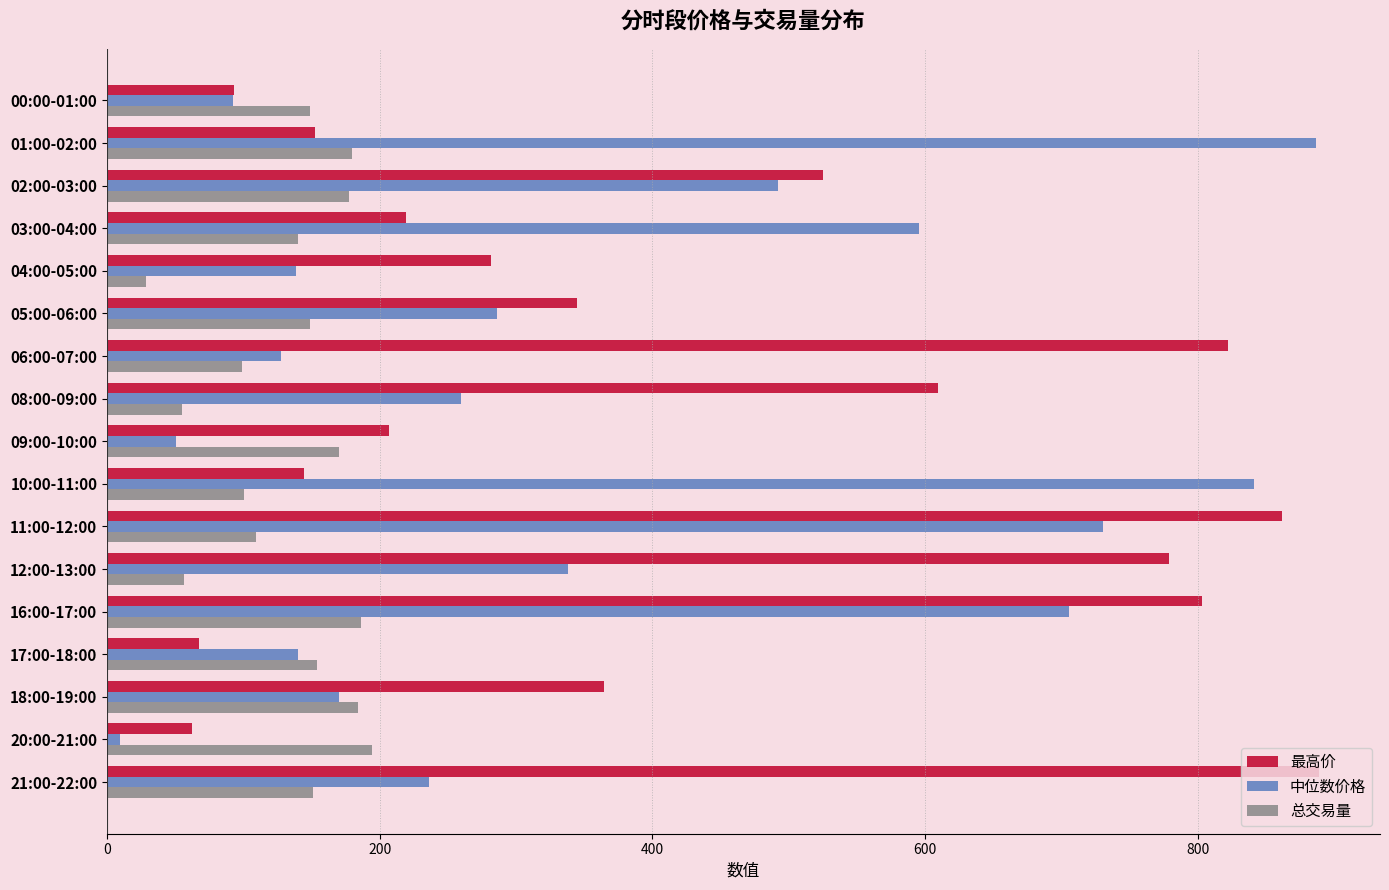

Which series has the widest spread of values?

中位数价格